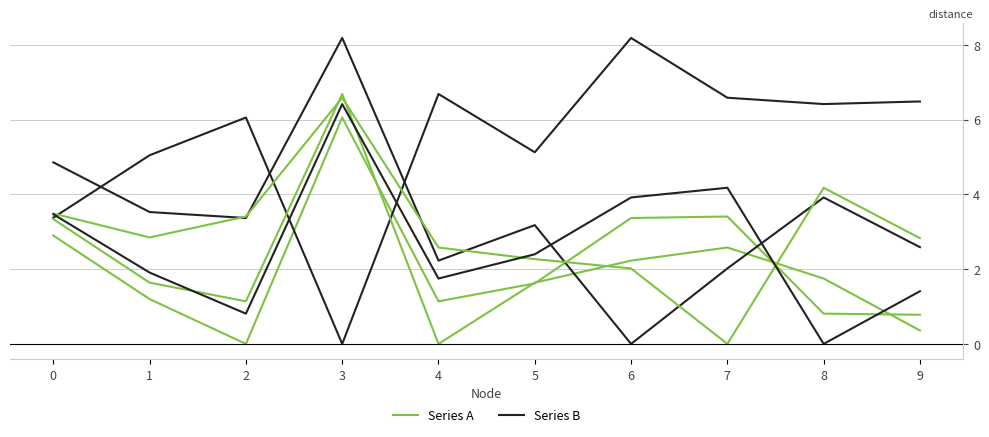

How many values in Series B are above zero?

9